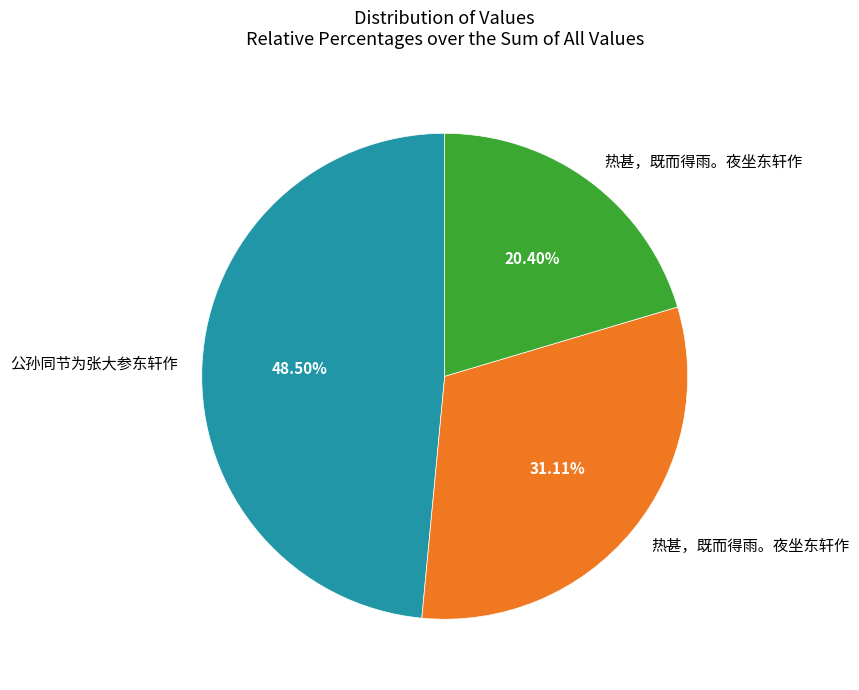

Does any single category account for the majority?

No